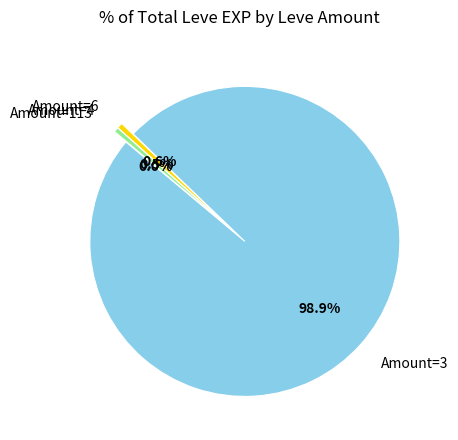

Which slice is the largest?

Amount=3